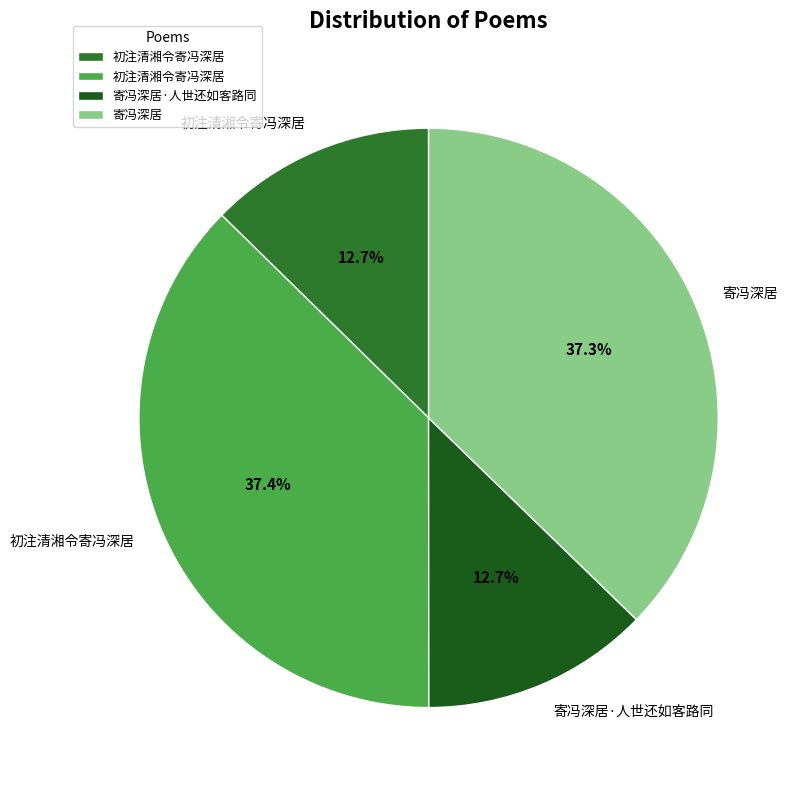

Count the number of slices in the pie.

4